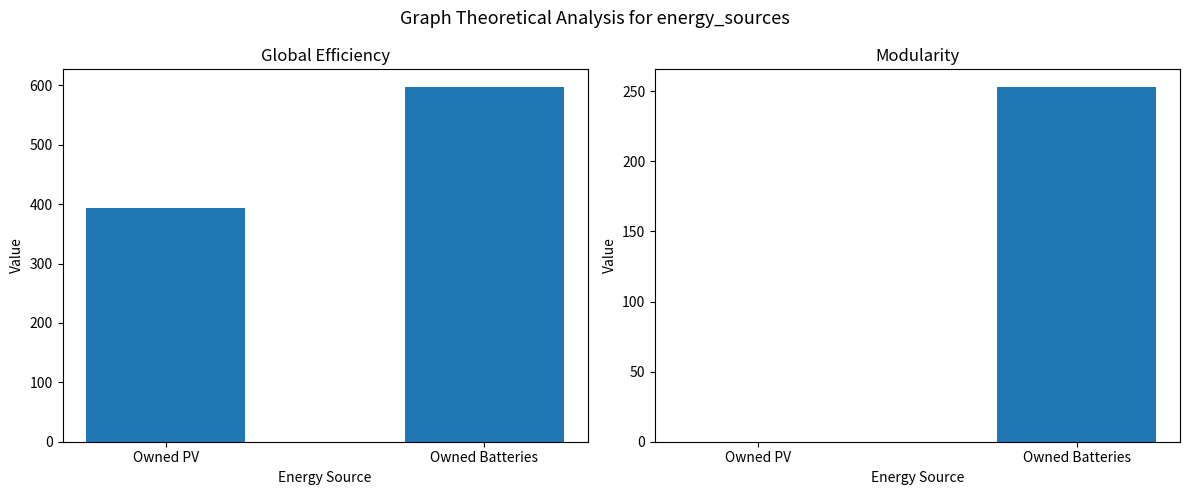

The Global Efficiency series shows 393 at Owned PV. True or false?

True